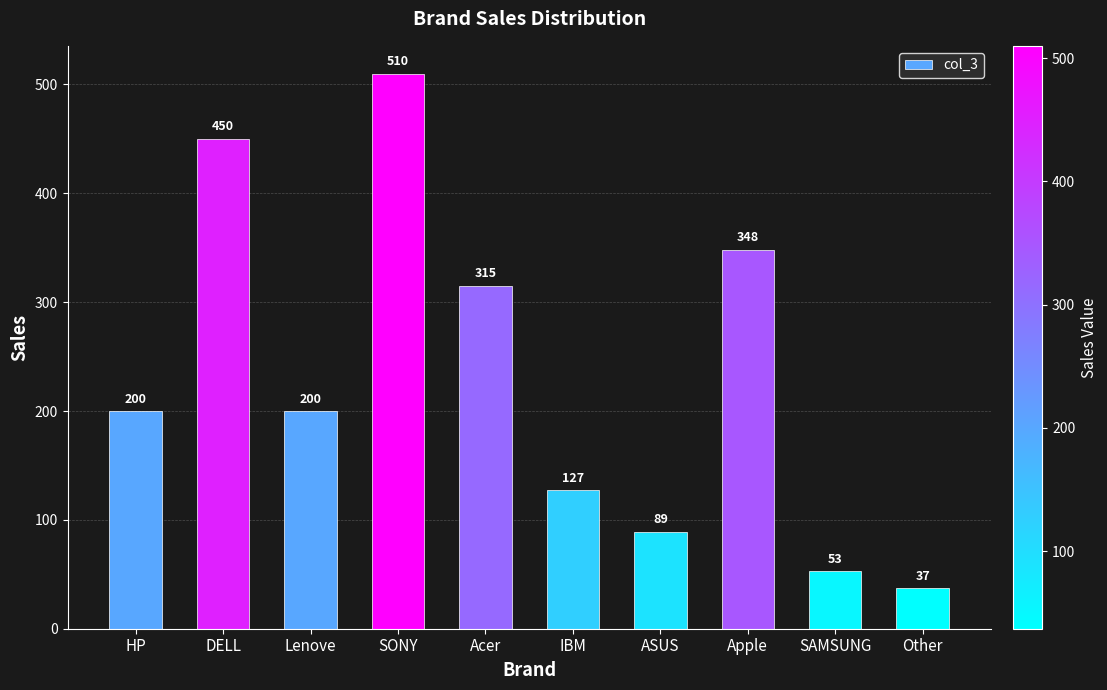

Are the bars horizontal?

No